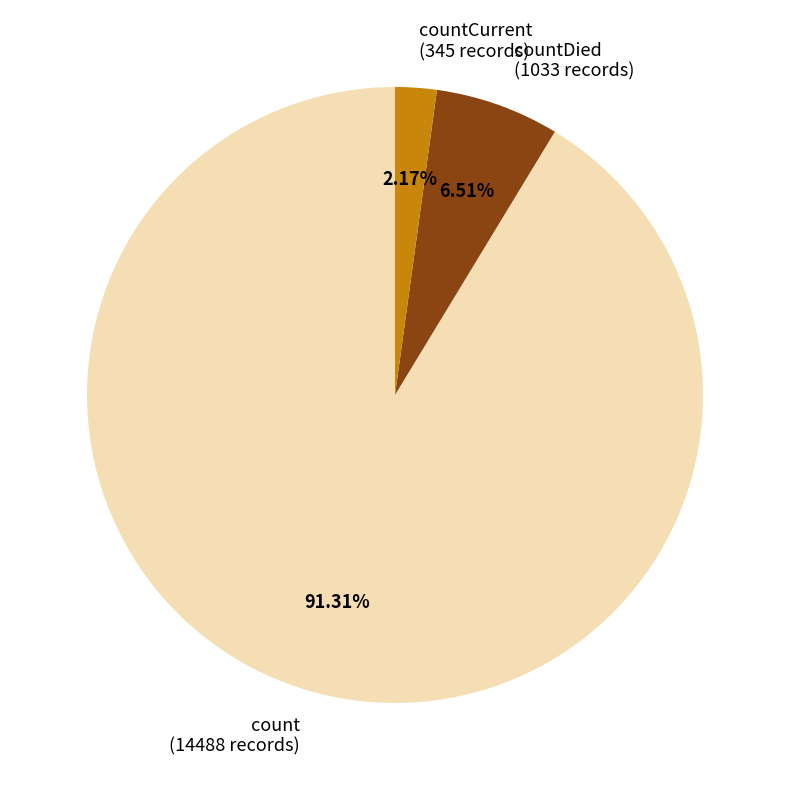

Is the sum of countDied (1033 records) and count (14488 records) greater than half?

Yes